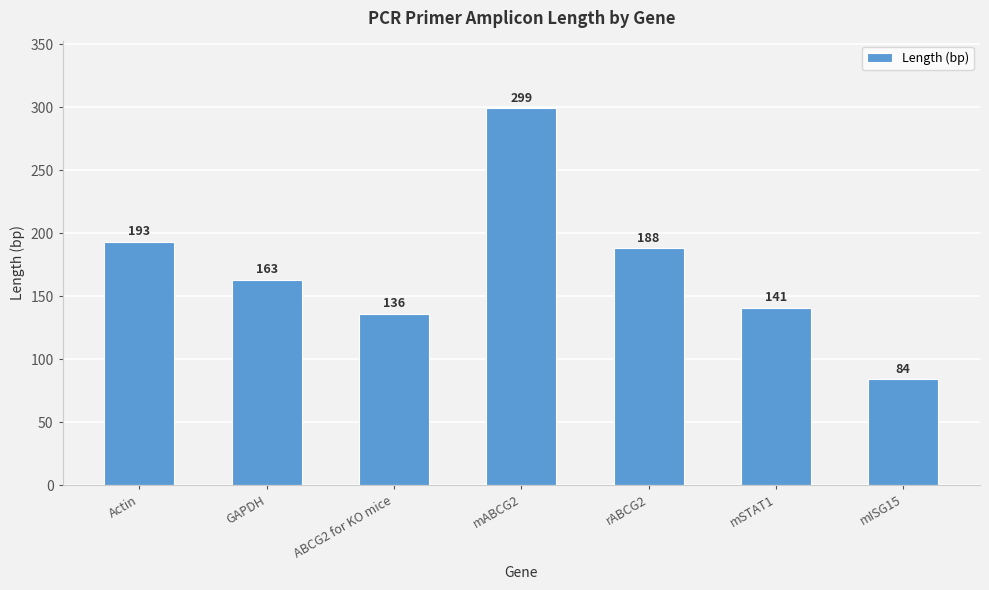

Count the number of data series in this chart.

1